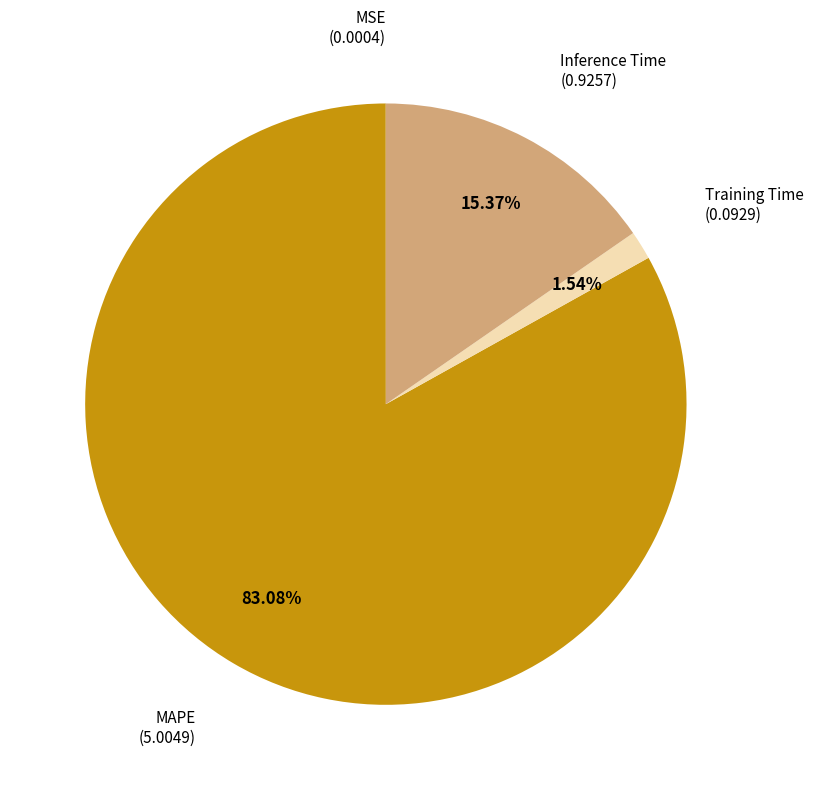

Do Inference Time and Training Time together represent more than half of the pie?

No